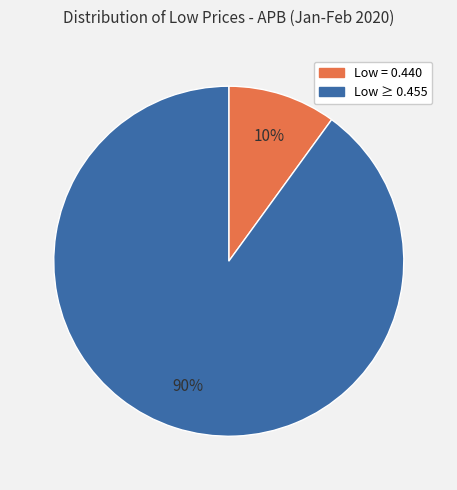

Is there any slice that represents more than half of the pie?

Yes